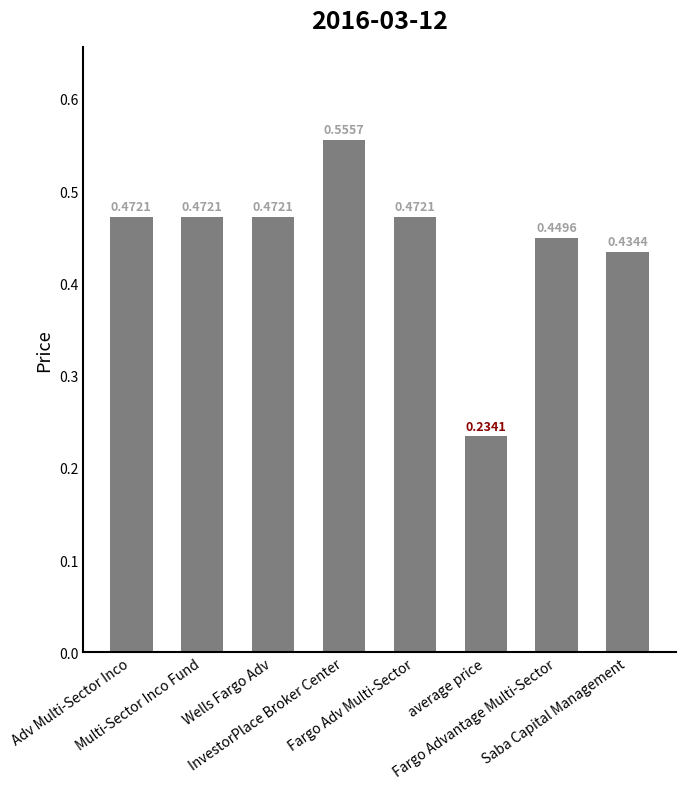

Which label corresponds to the largest value in the chart?

InvestorPlace Broker Center